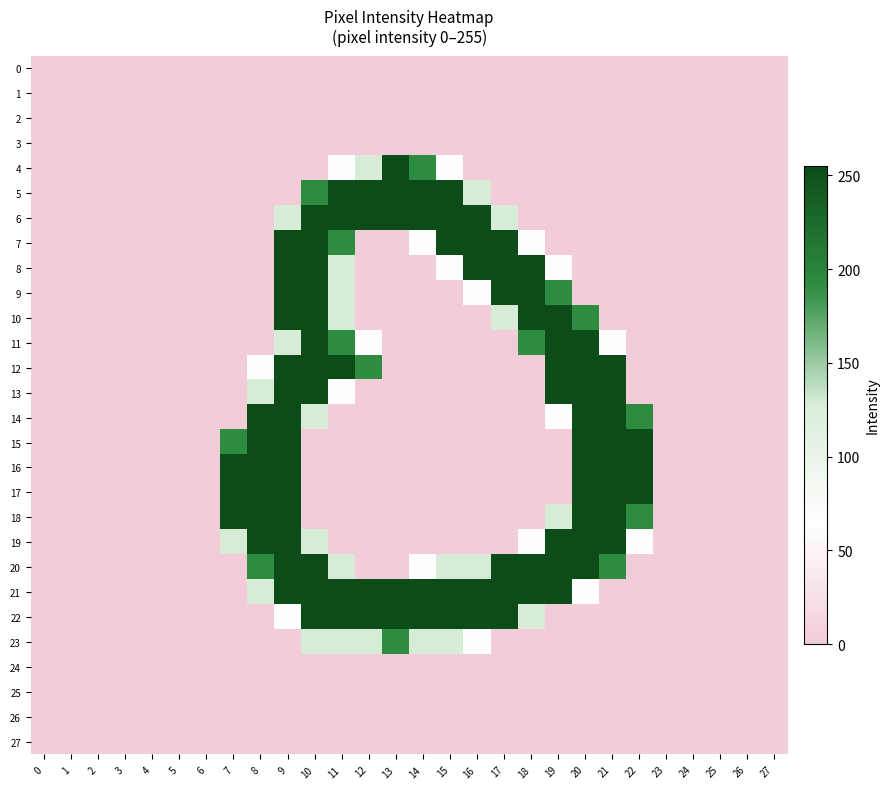

At which category is the sum across all series the highest?

9